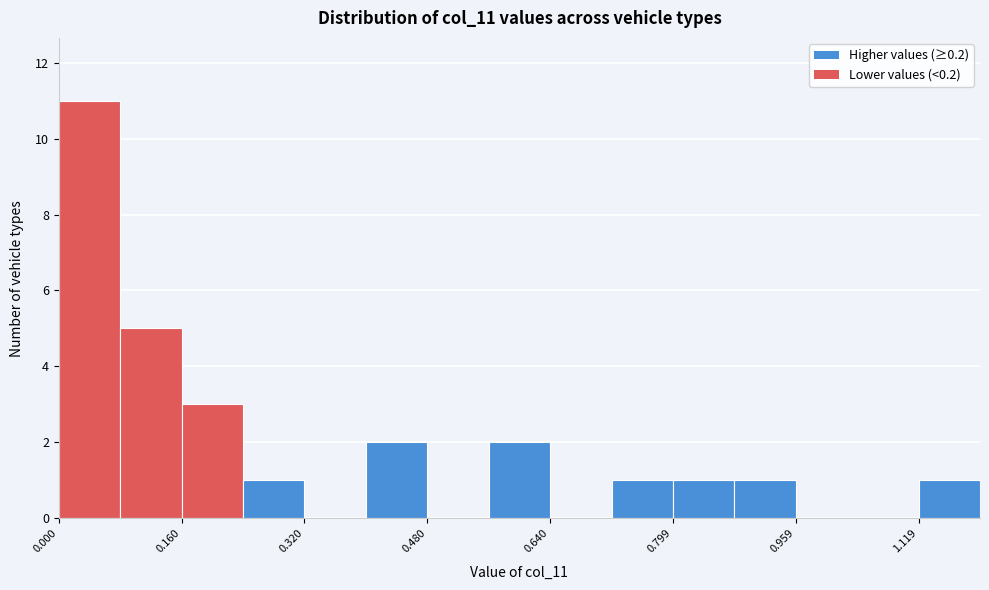

Around what value on the x-axis is the tallest bar? Give the approximate position of its centre, as read against the axis.

0.04